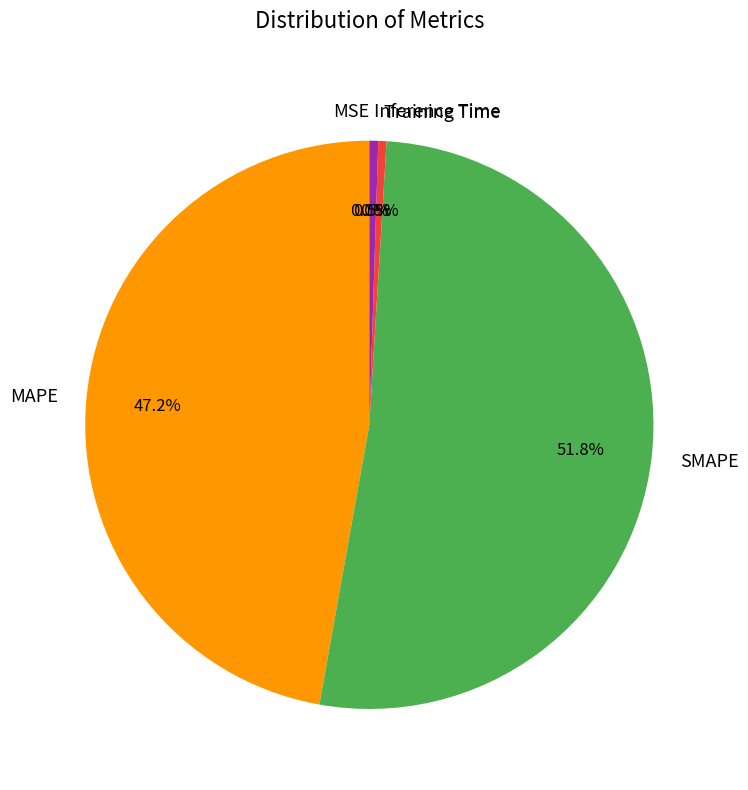

Is SMAPE the majority of the pie?

Yes